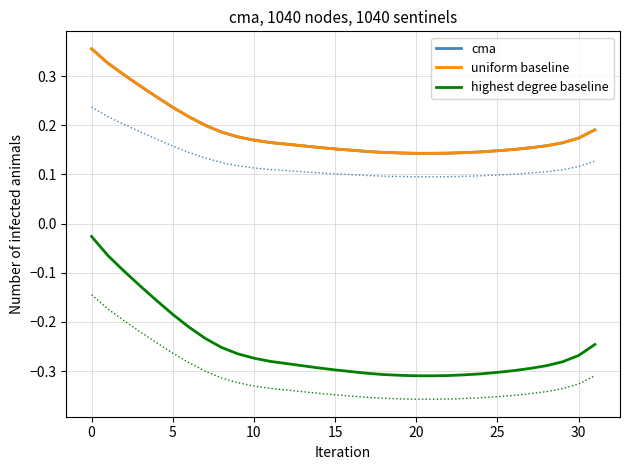

Is it true that highest degree baseline equals -0.3 at 16?

True